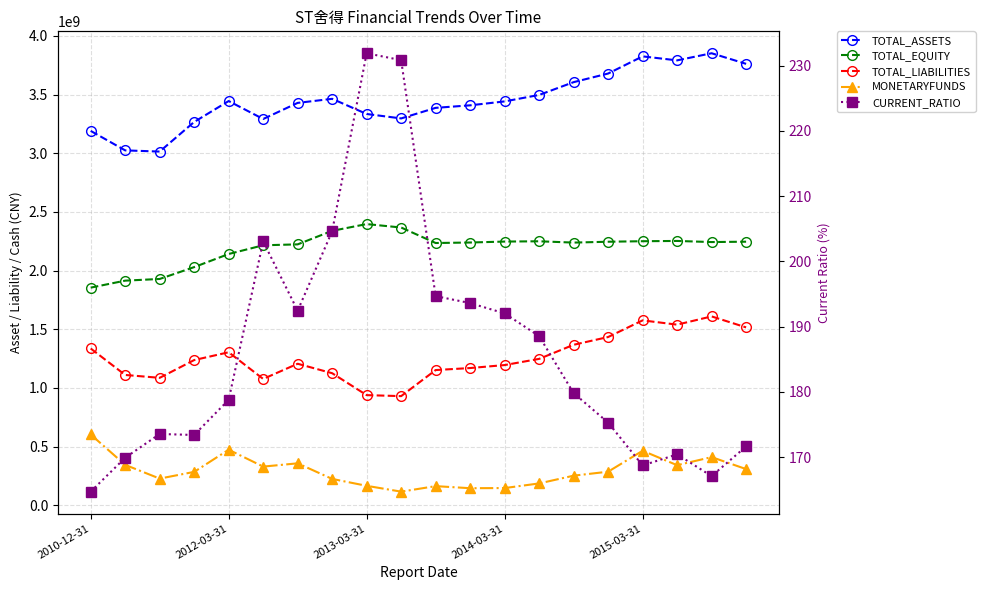

How many data points in MONETARYFUNDS are less than 285755530?

10